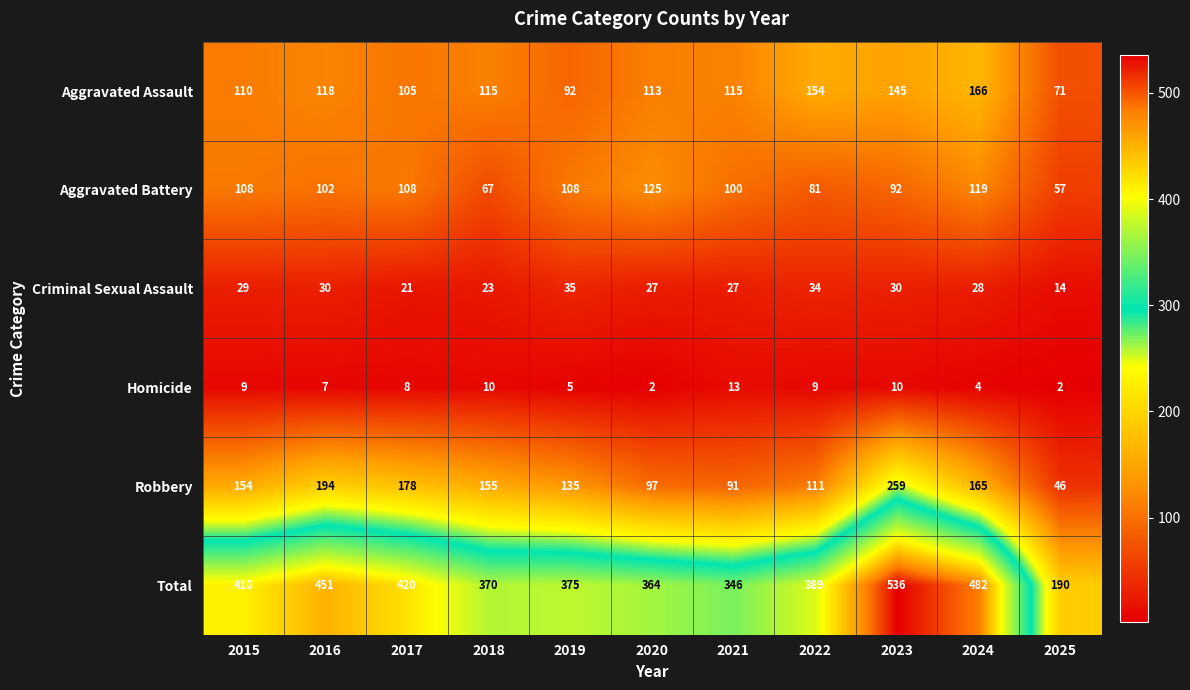

What is the spread (max minus min) of values at 2017?

412